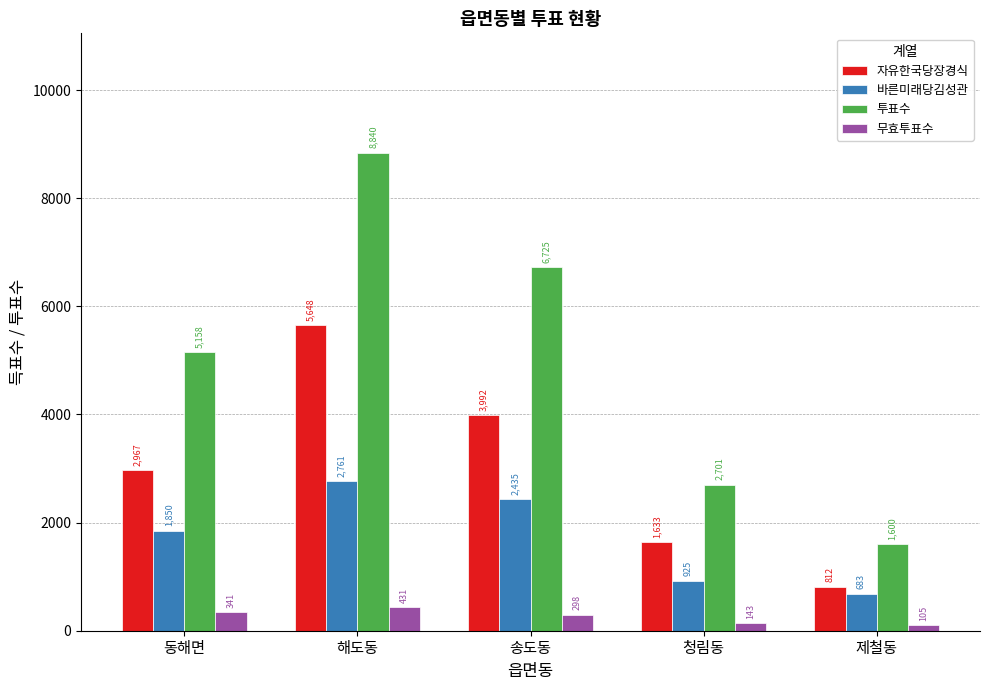

Reading left to right, what are all the values shown in this chart?

자유한국당장경식: 동해면=2967	해도동=5648	송도동=3992	청림동=1633	제철동=812
바른미래당김성관: 동해면=1850	해도동=2761	송도동=2435	청림동=925	제철동=683
투표수: 동해면=5158	해도동=8840	송도동=6725	청림동=2701	제철동=1600
무효투표수: 동해면=341	해도동=431	송도동=298	청림동=143	제철동=105